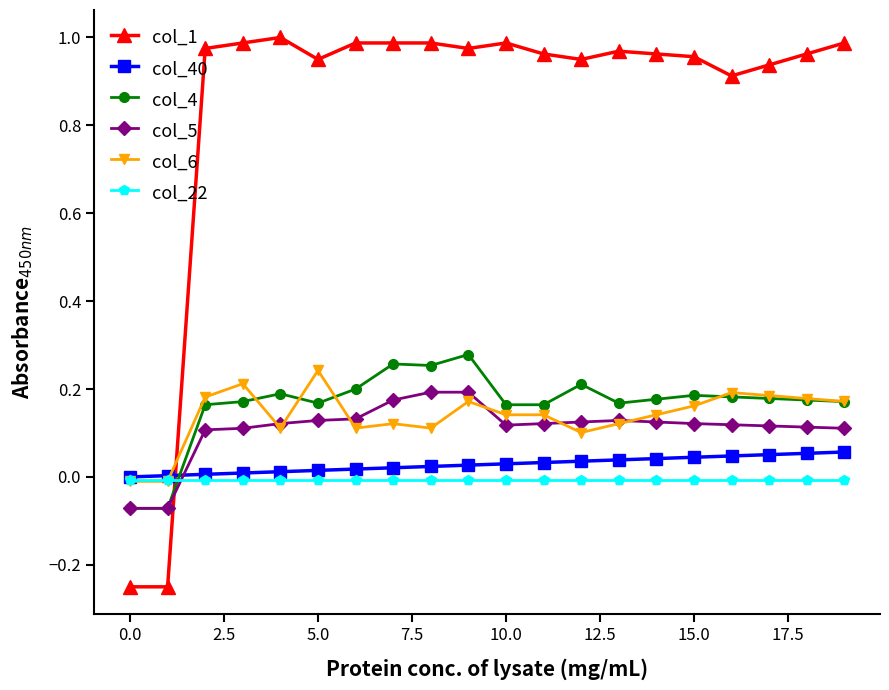

True or false: col_4 has more than 1 interior local peaks.

True